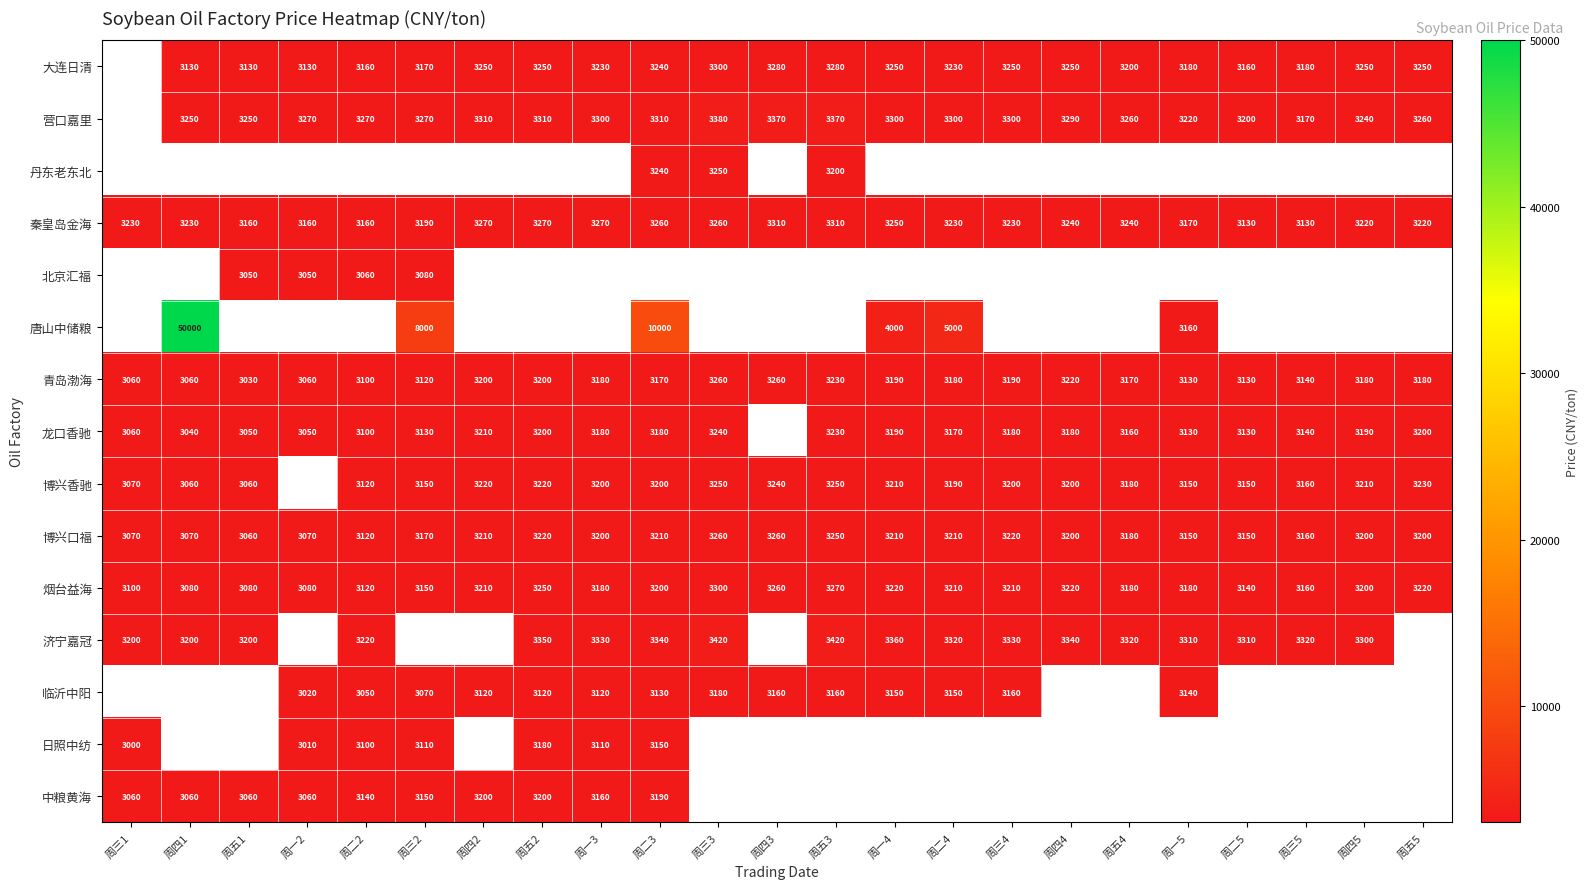

What is the sum of the 青岛渤海 values at 周三4 and 周一2?

6250